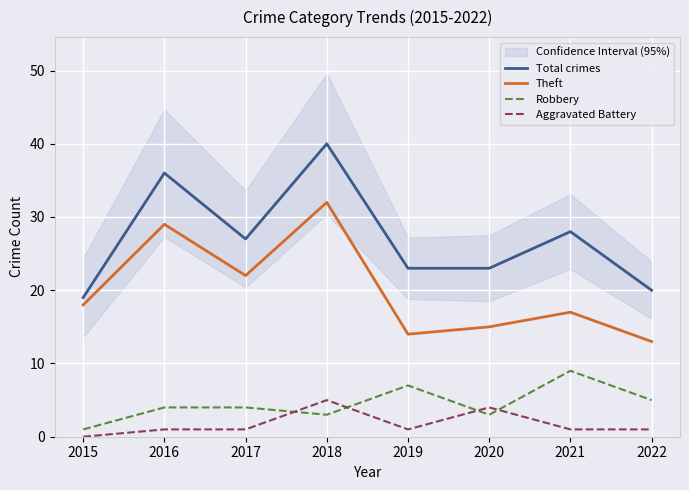

What is the maximum value shown in the chart?

40